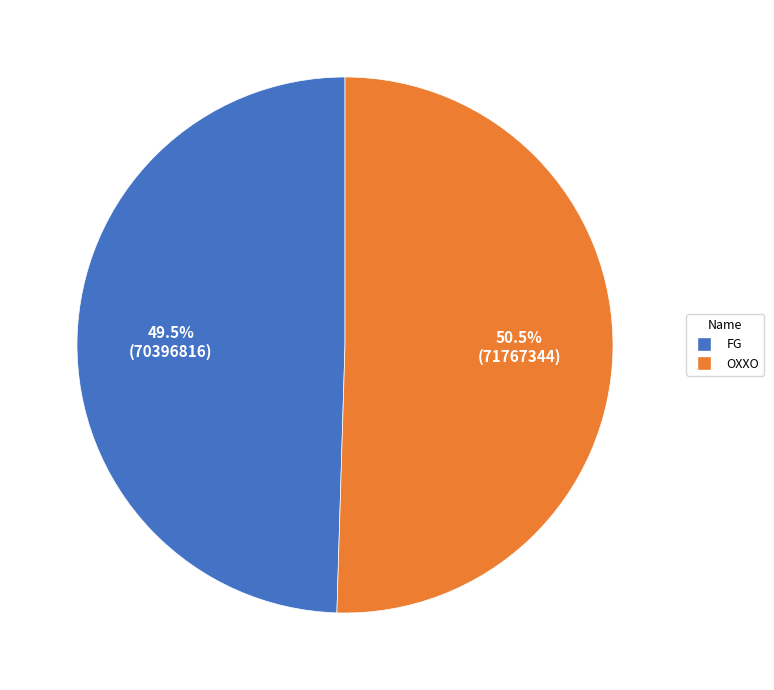

Count the number of slices in the pie.

2